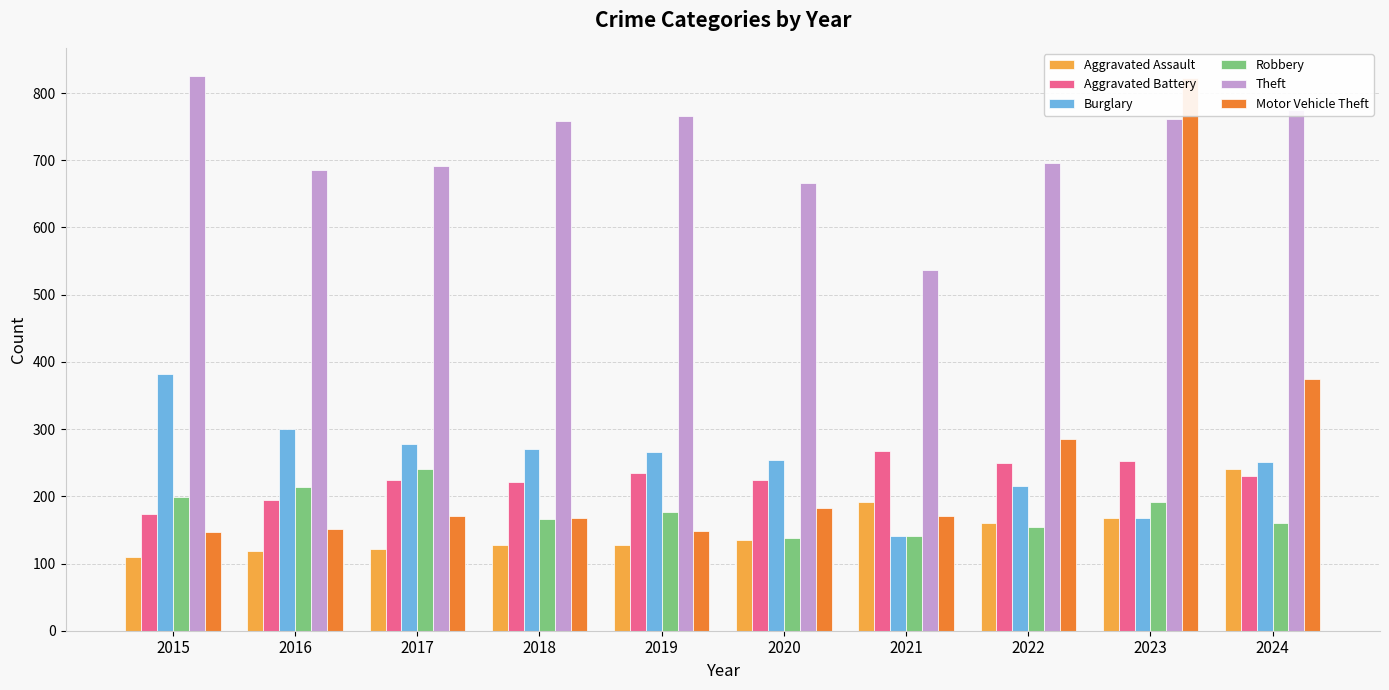

Count the number of categories in the chart.

10